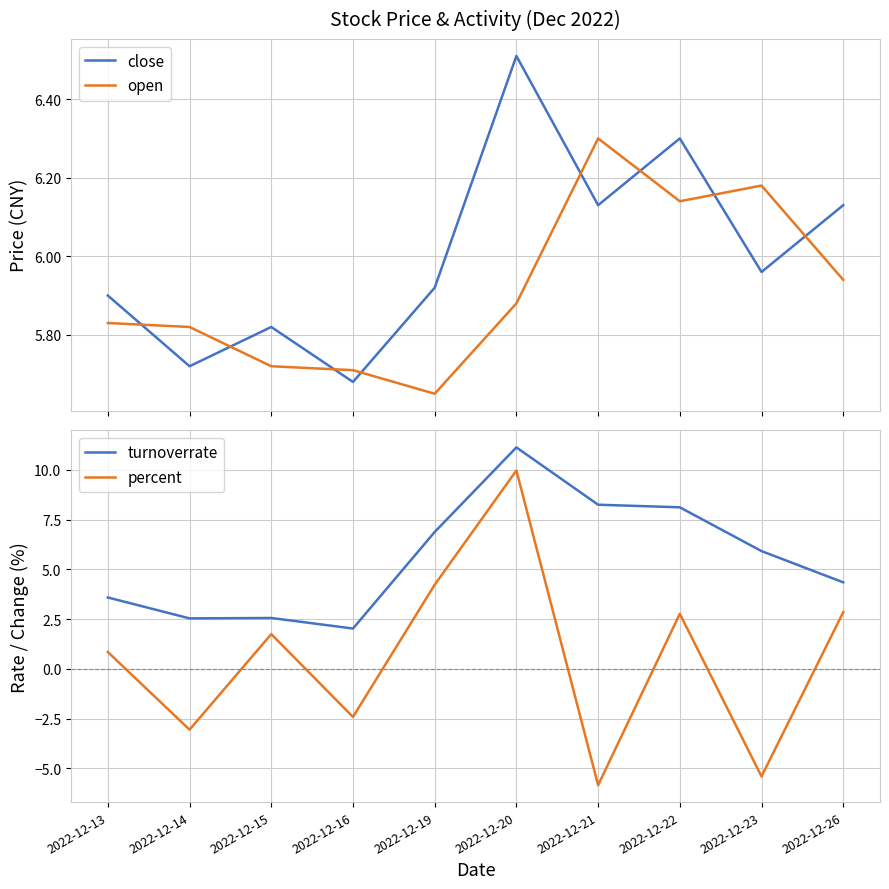

Where do open and percent first cross each other?

2022-12-19 and 2022-12-20